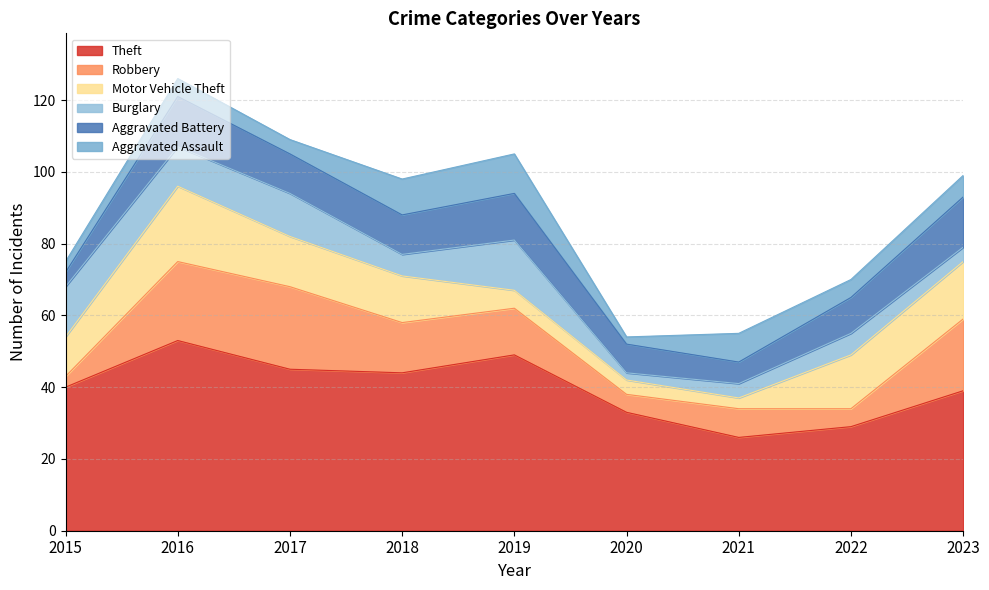

At 2017, list the series in order from largest to smallest.

Theft, Robbery, Motor Vehicle Theft, Burglary, Aggravated Battery, Aggravated Assault